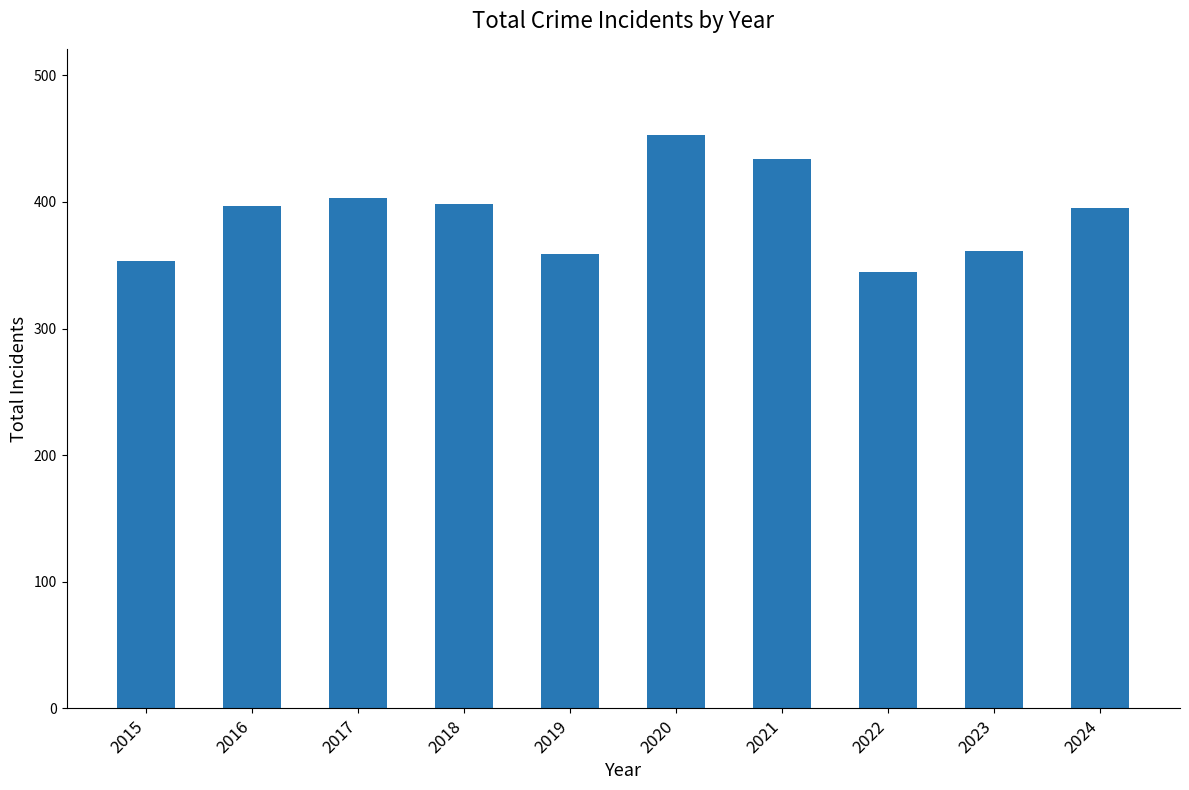

Which has a higher value, 2016 or 2015?

2016